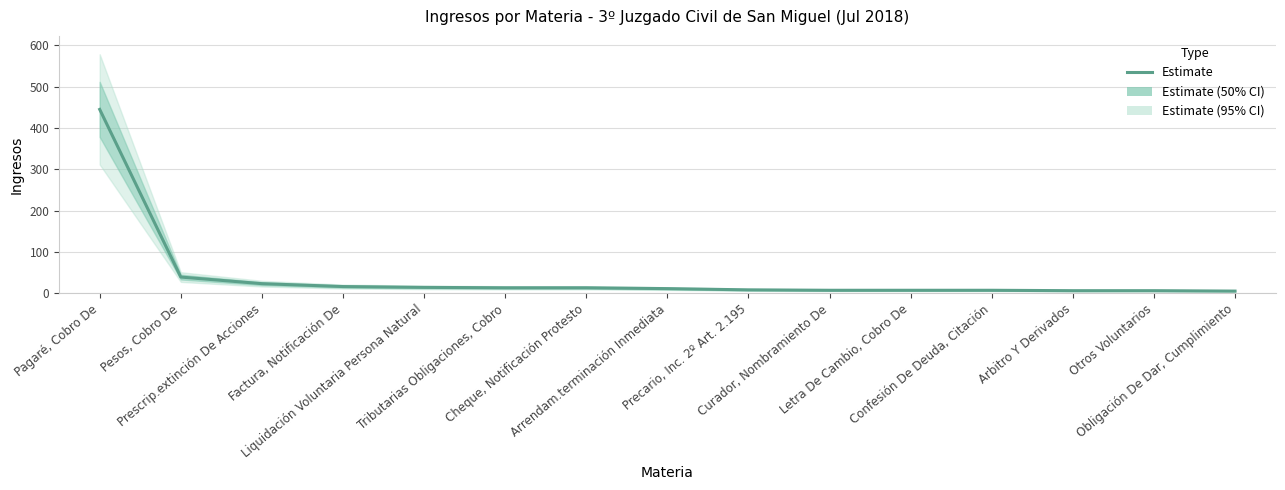

Between Arrendam.terminación Inmediata and Prescrip.extinción De Acciones, which is larger?

Prescrip.extinción De Acciones